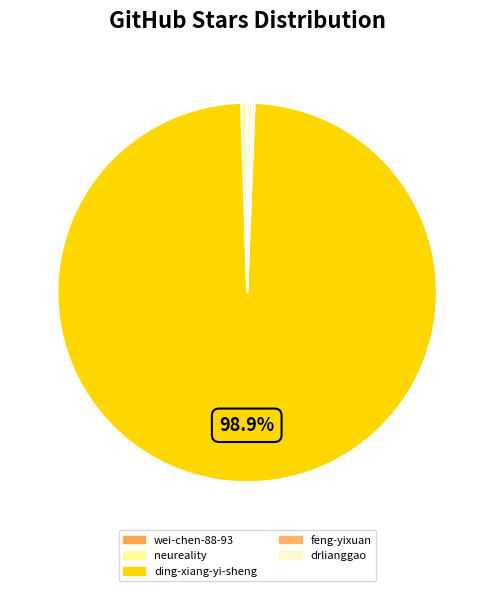

Which slice is the largest?

ding-xiang-yi-sheng